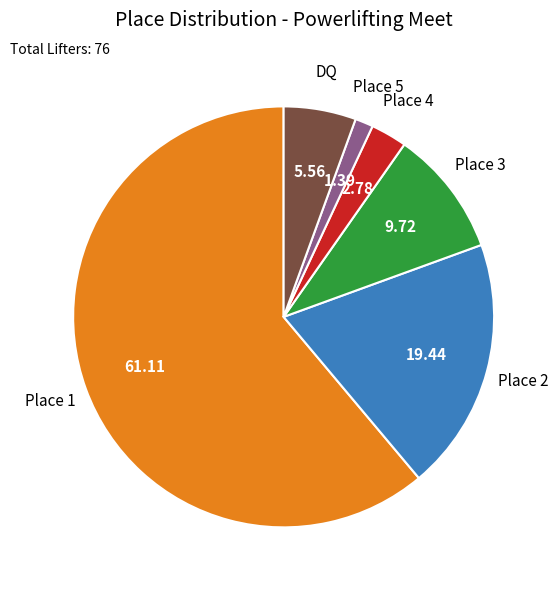

How many slices are in this pie chart?

6